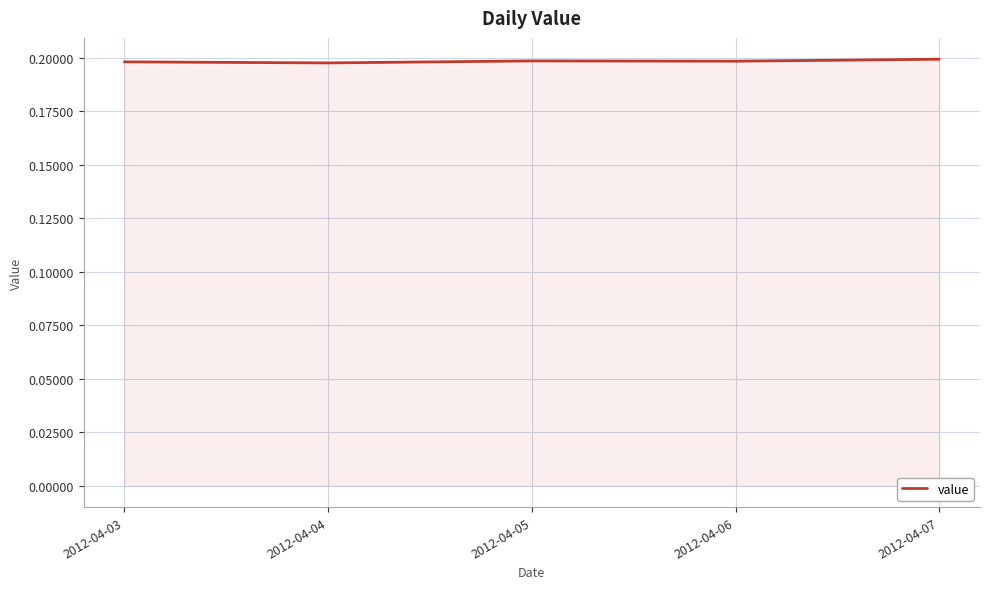

Count the number of data series in this chart.

1